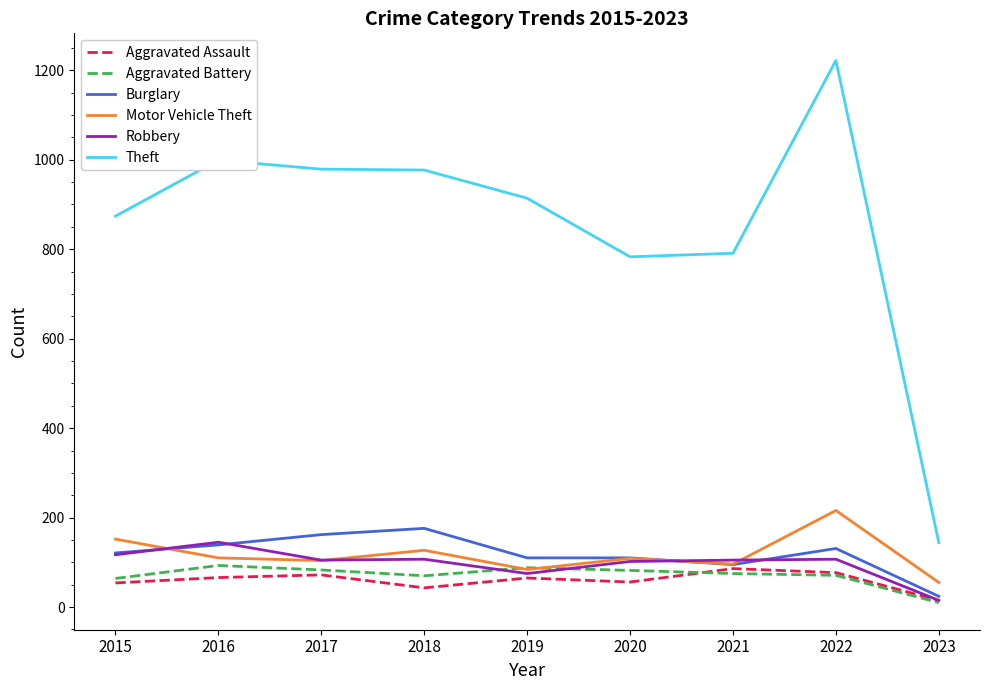

At which category is the sum across all series the highest?

2022